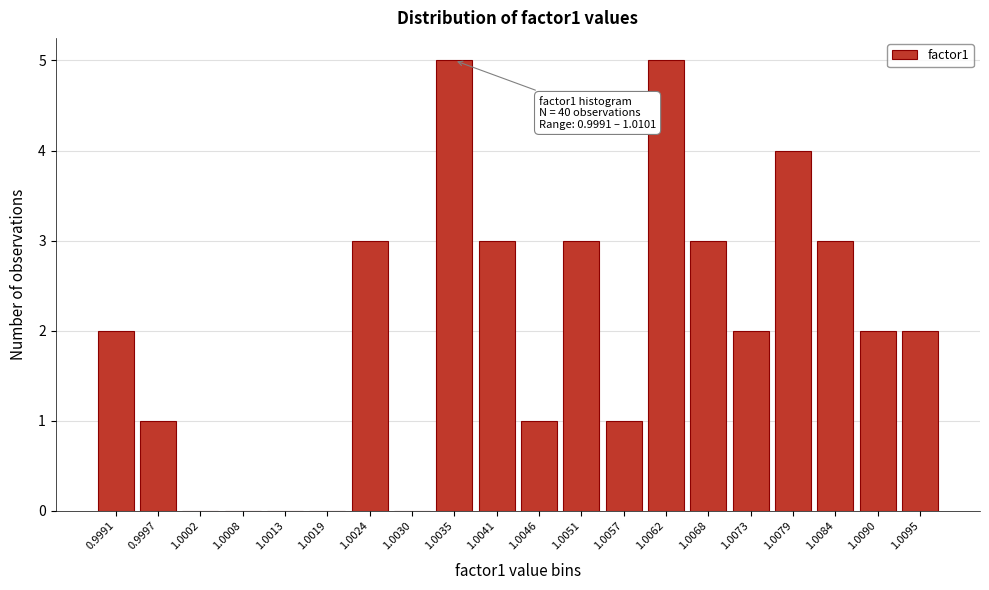

Reading right to left, extract all data points from this chart.

1.0095=2	1.0090=2	1.0084=3	1.0079=4	1.0073=2	1.0068=3	1.0062=5	1.0057=1	1.0051=3	1.0046=1	1.0041=3	1.0035=5	1.0030=0	1.0024=3	1.0019=0	1.0013=0	1.0008=0	1.0002=0	0.9997=1	0.9991=2